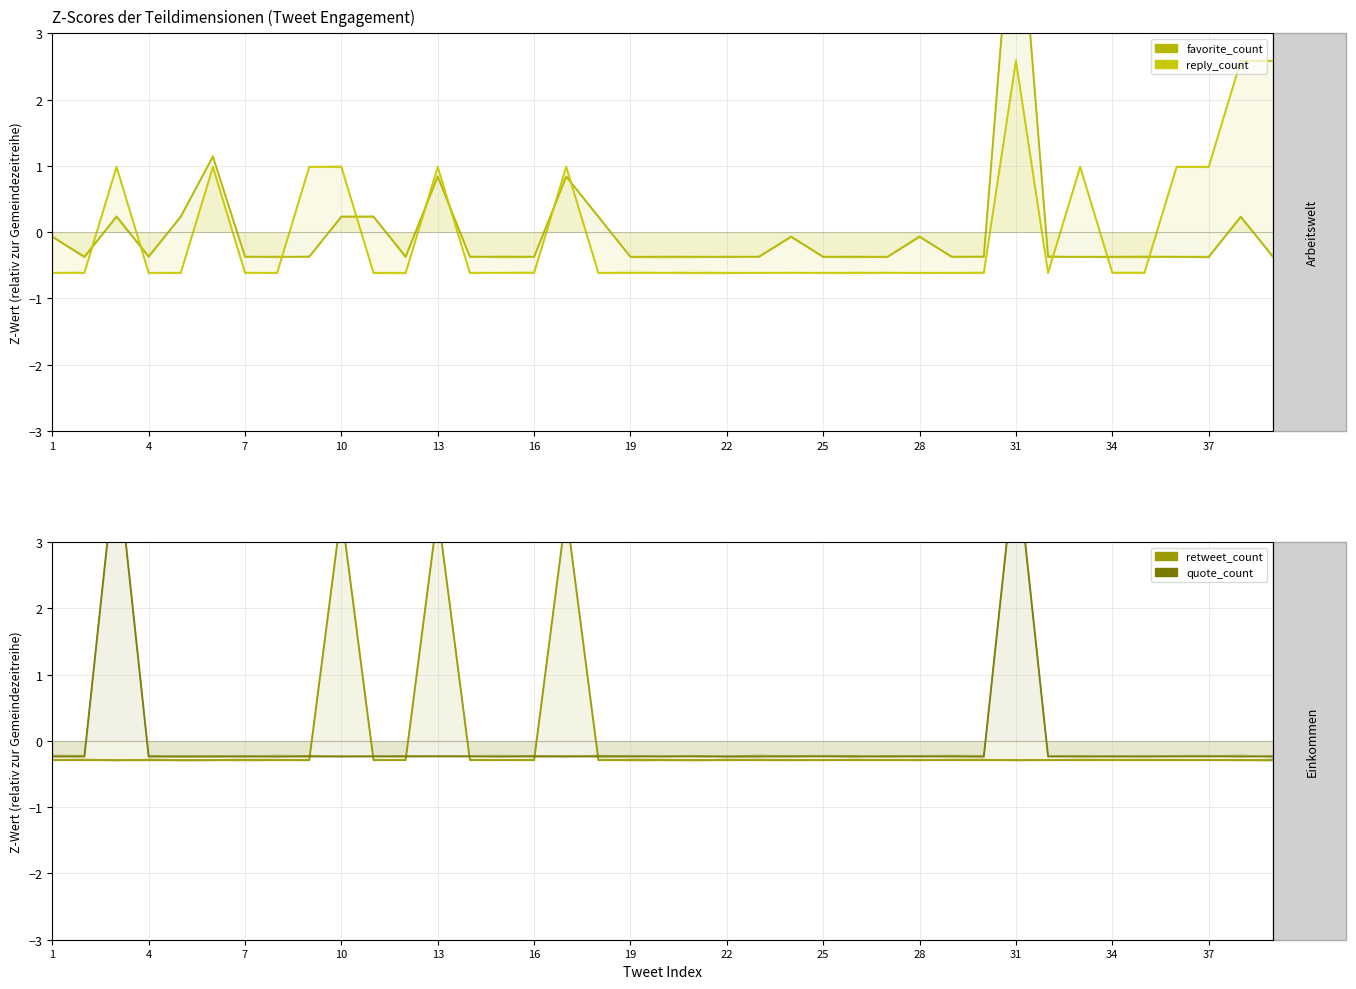

Which label corresponds to the smallest value in the chart?

1